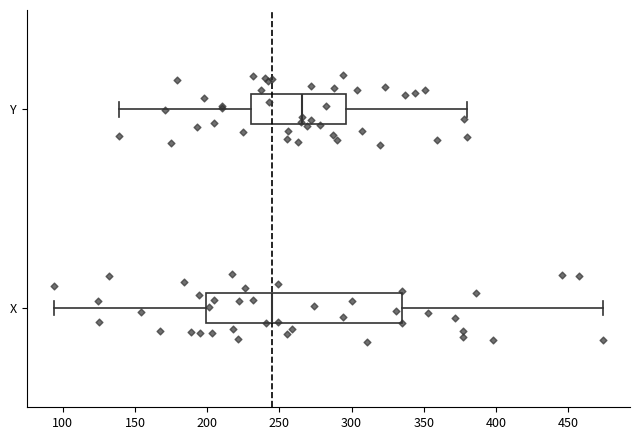

Where does the left whisker of the box for X end on the x-axis? The values are not printed on the chart, so give them approximately, as read against the axis.

95